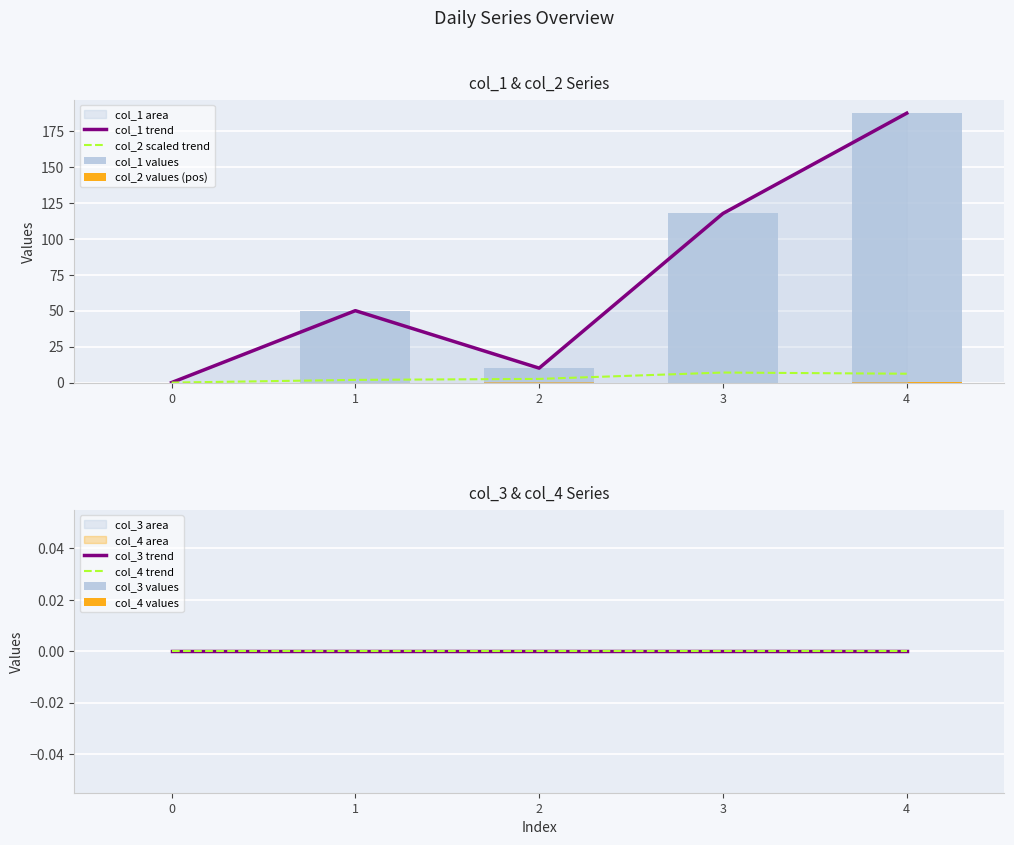

What is the value of the col_1 bar at the 4th from the left?

117.6